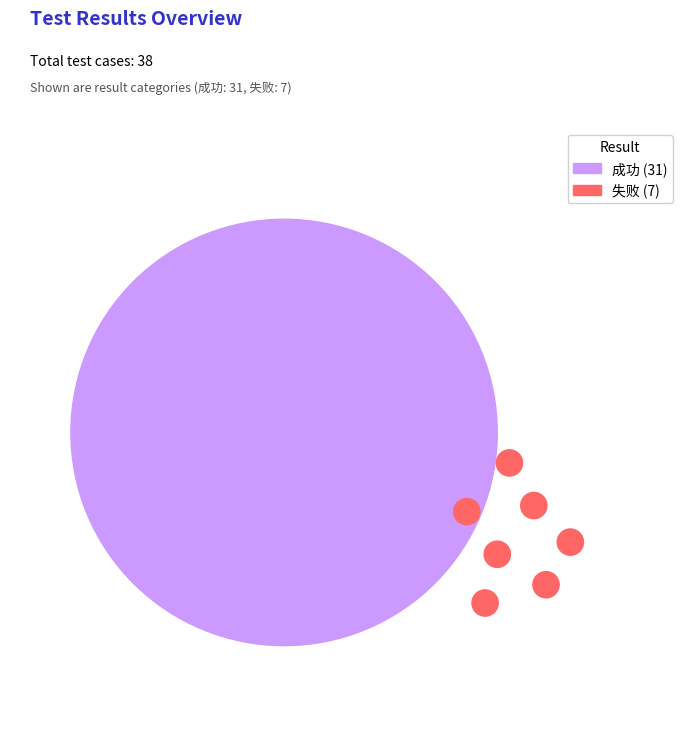

What is the total percentage of 成功 and 失败?

100.0%